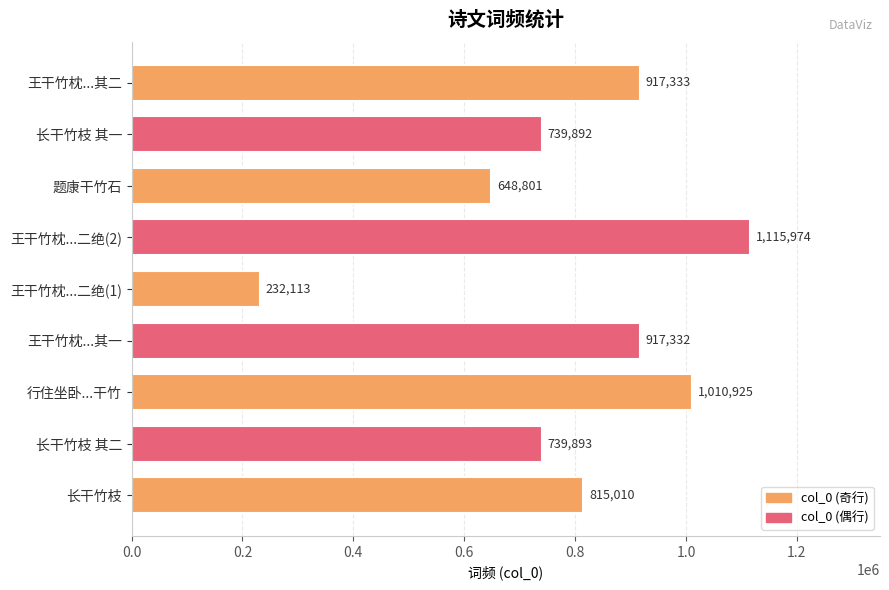

Reading top to bottom, what are all the values shown in this chart?

王干竹枕...其二=917333	长干竹枝 其一=739892	题康干竹石=648801	王干竹枕...二绝(2)=1115974	王干竹枕...二绝(1)=232113	王干竹枕...其一=917332	行住坐卧...干竹=1010925	长干竹枝 其二=739893	长干竹枝=815010